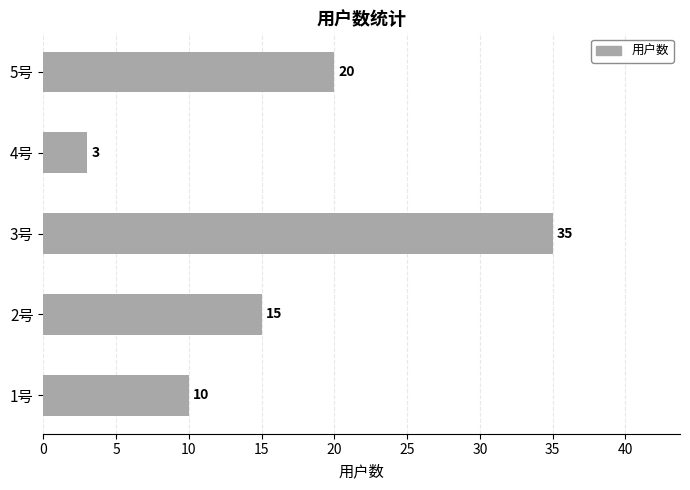

Reading top to bottom, transcribe all the data shown in this chart.

20	3	35	15	10